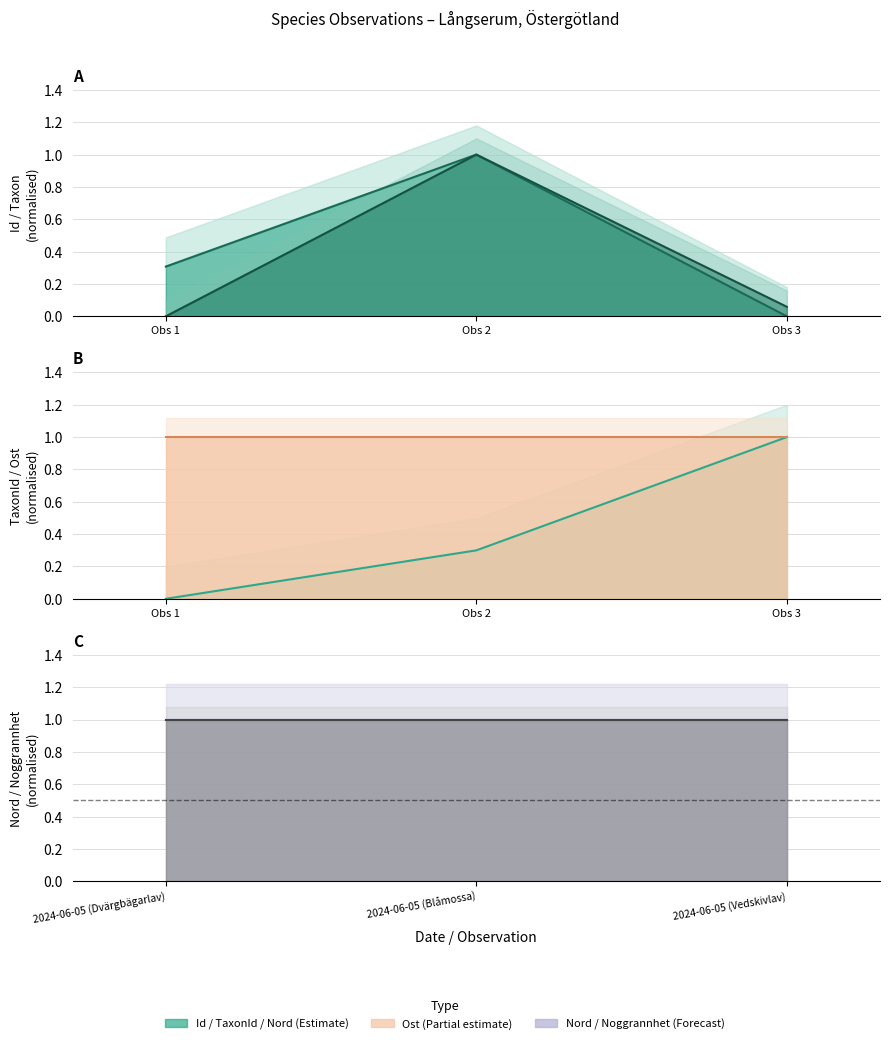

At how many categories does at least one series exceed 0?

3